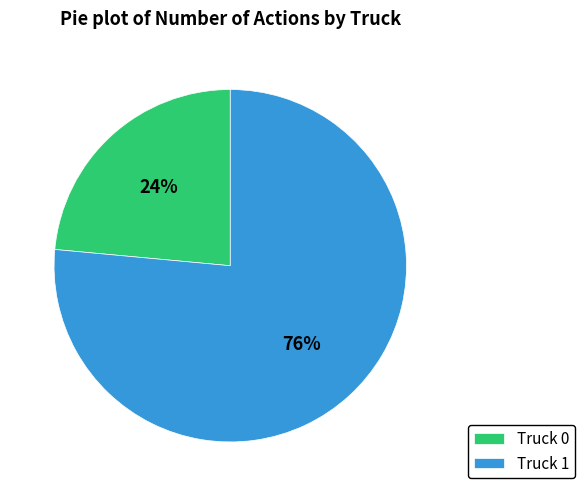

True or false: Truck 0 accounts for 11% of the total.

False